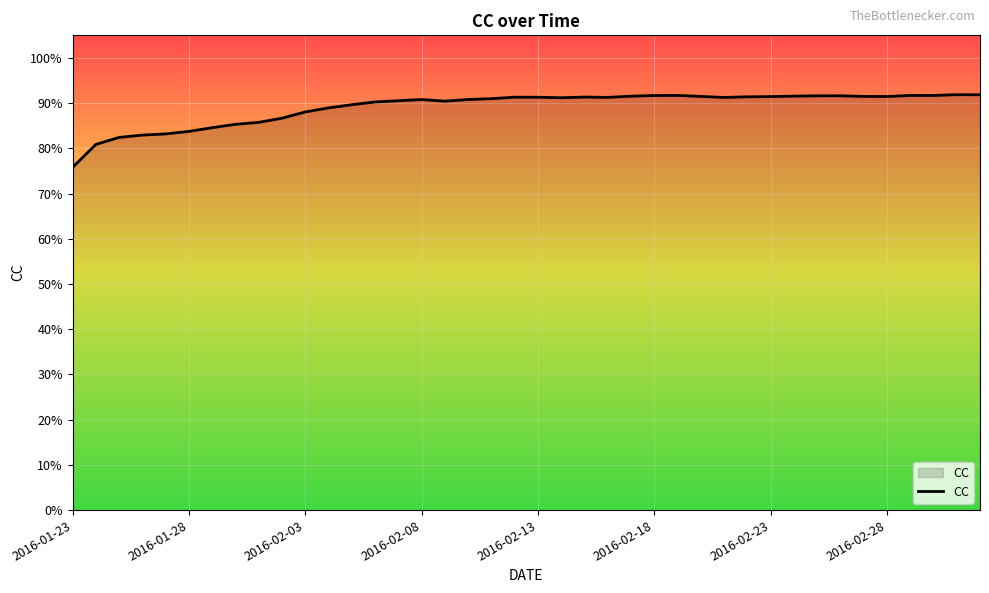

What is the sum of all values?

35.6